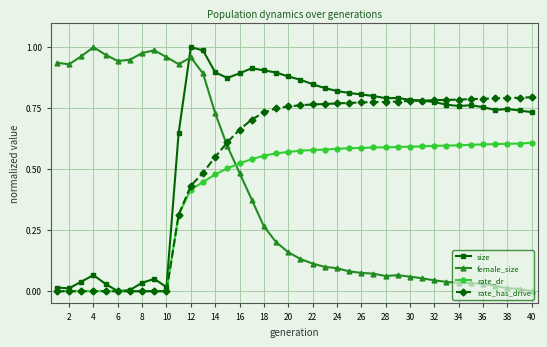

True or false: size has more than 2 points higher than both neighbors.

True